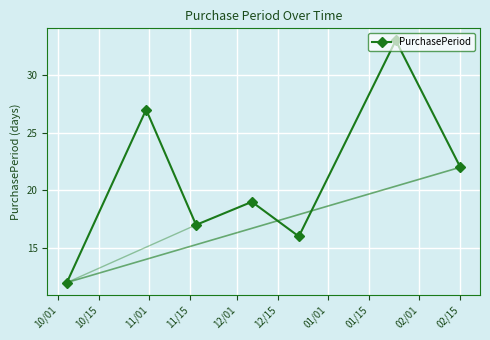

What is the difference between the maximum and minimum values?

21